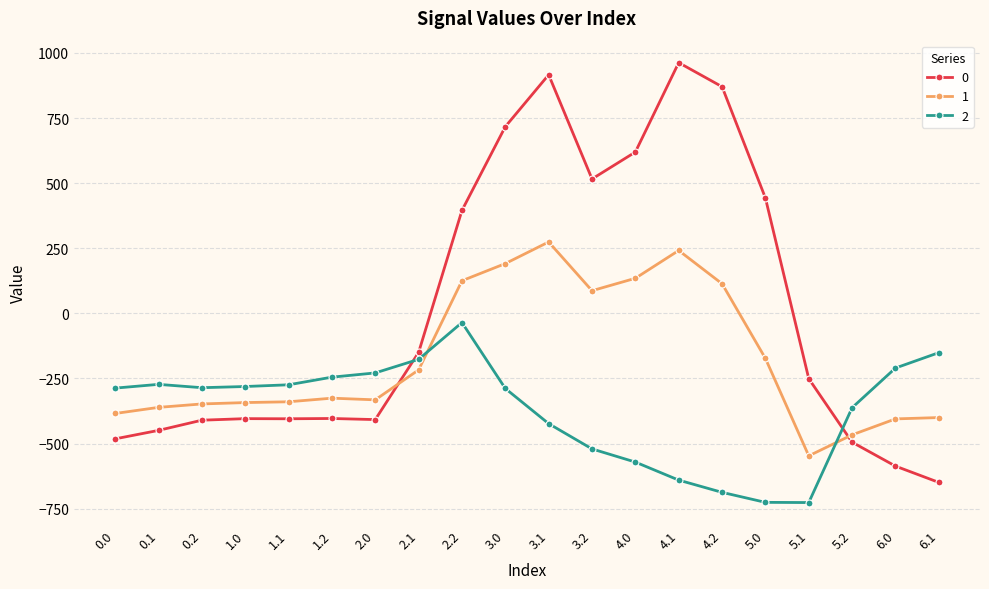

Does the chart display data point markers on the line(s)?

Yes